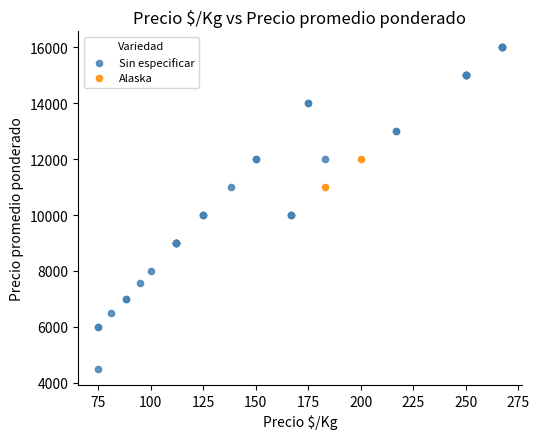

What are all the series names shown in the legend?

Sin especificar, Alaska